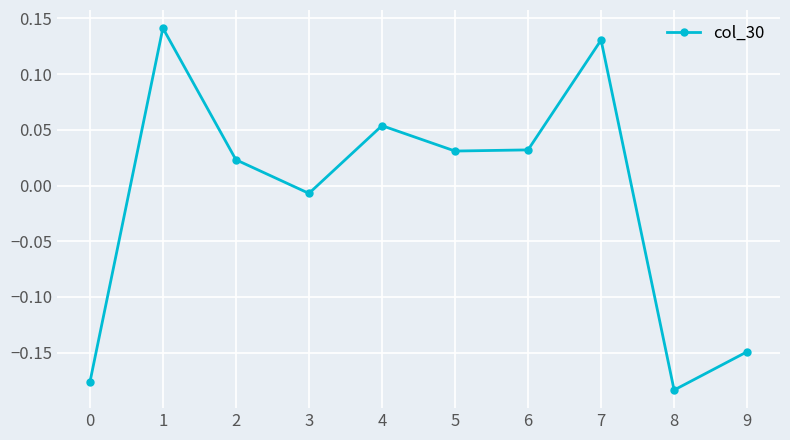

Where is the first local maximum?

1